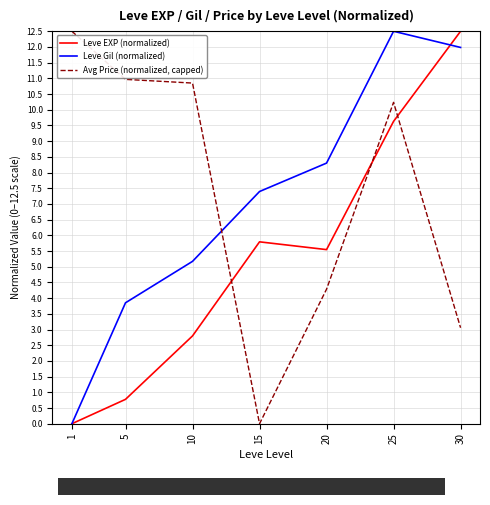

What is the spread (max minus min) of values at 20?

4.0